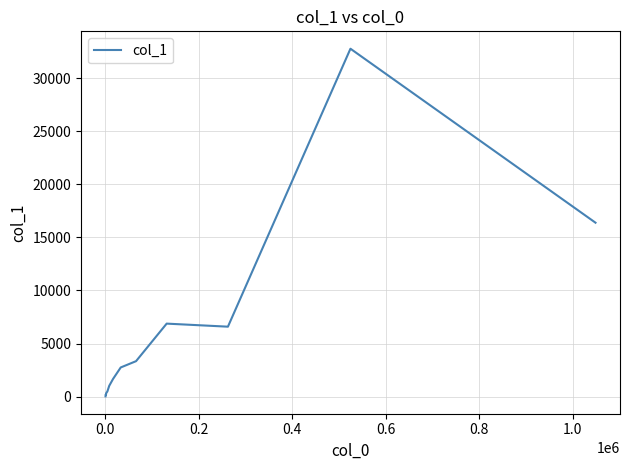

What is the greatest value displayed?

32768